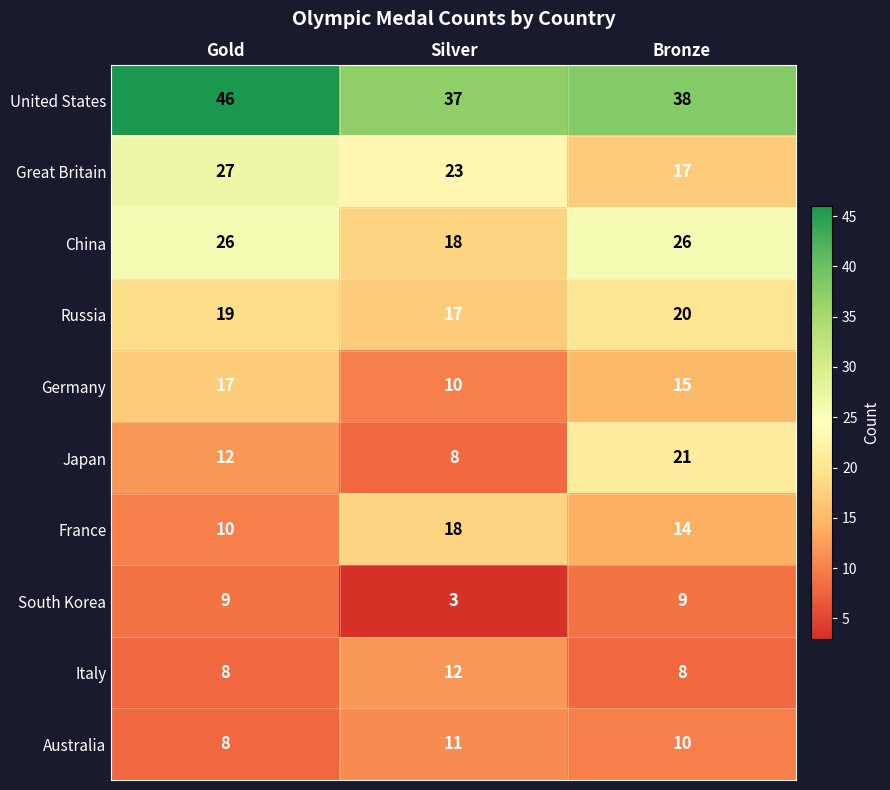

At how many categories does at least one series exceed 13?

3